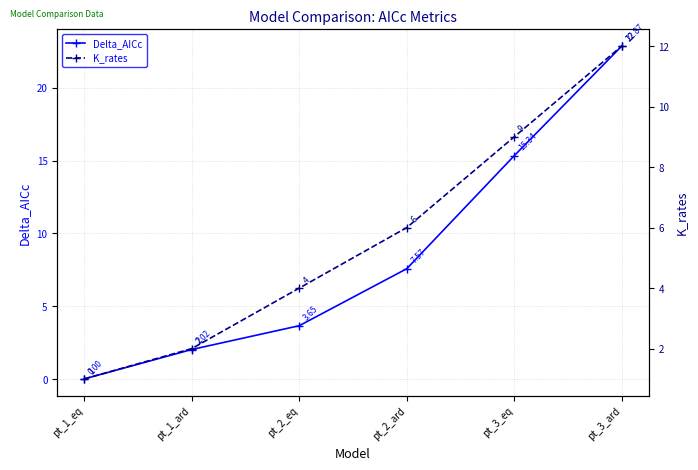

What is the difference between the second highest and minimum values in the Delta_AICc series?

15.3